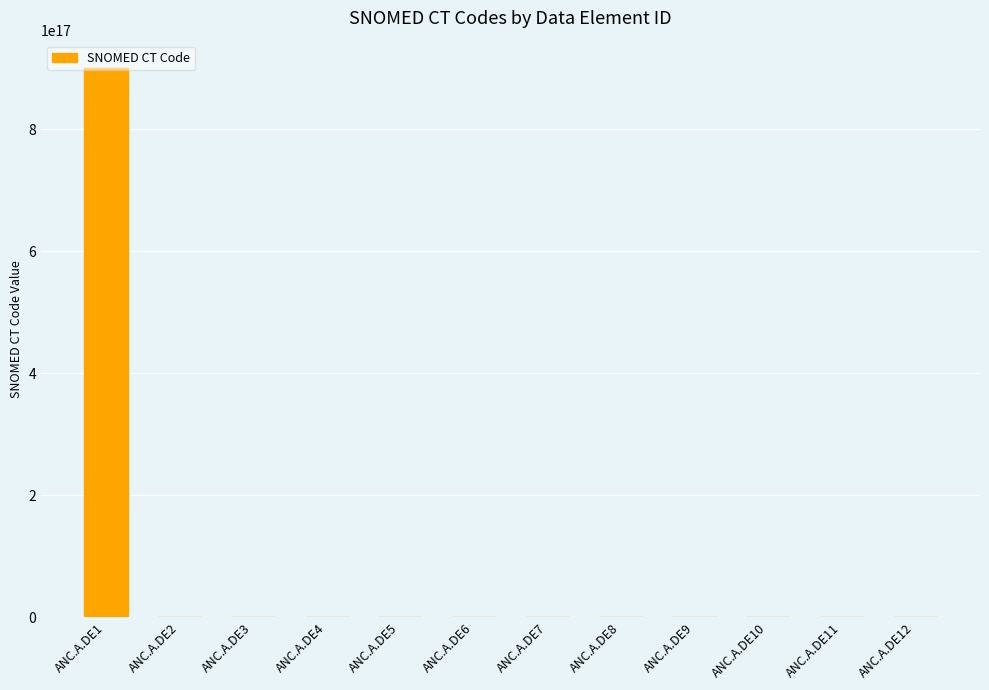

Reading right to left, what are all the values shown in this chart?

3401000175105	734005006	70862002	699237001	734005006	184097001	424144002	184099003	406543005	184096005	184095009	900000000000473984